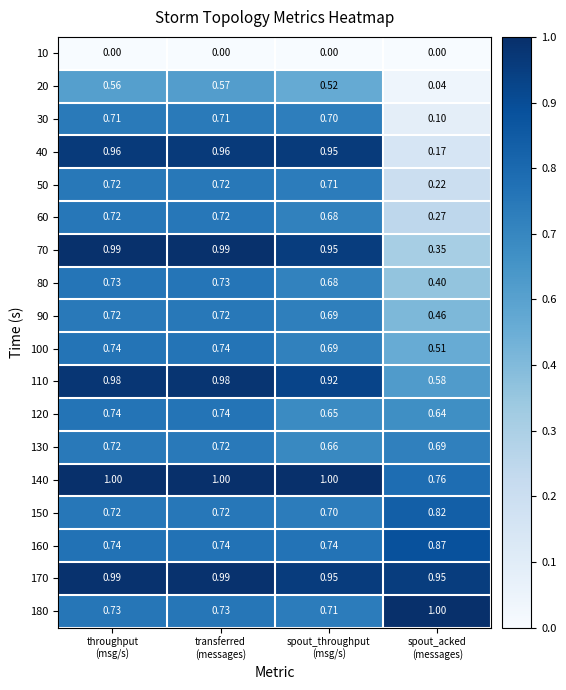

At how many categories does at least one series exceed 0?

4